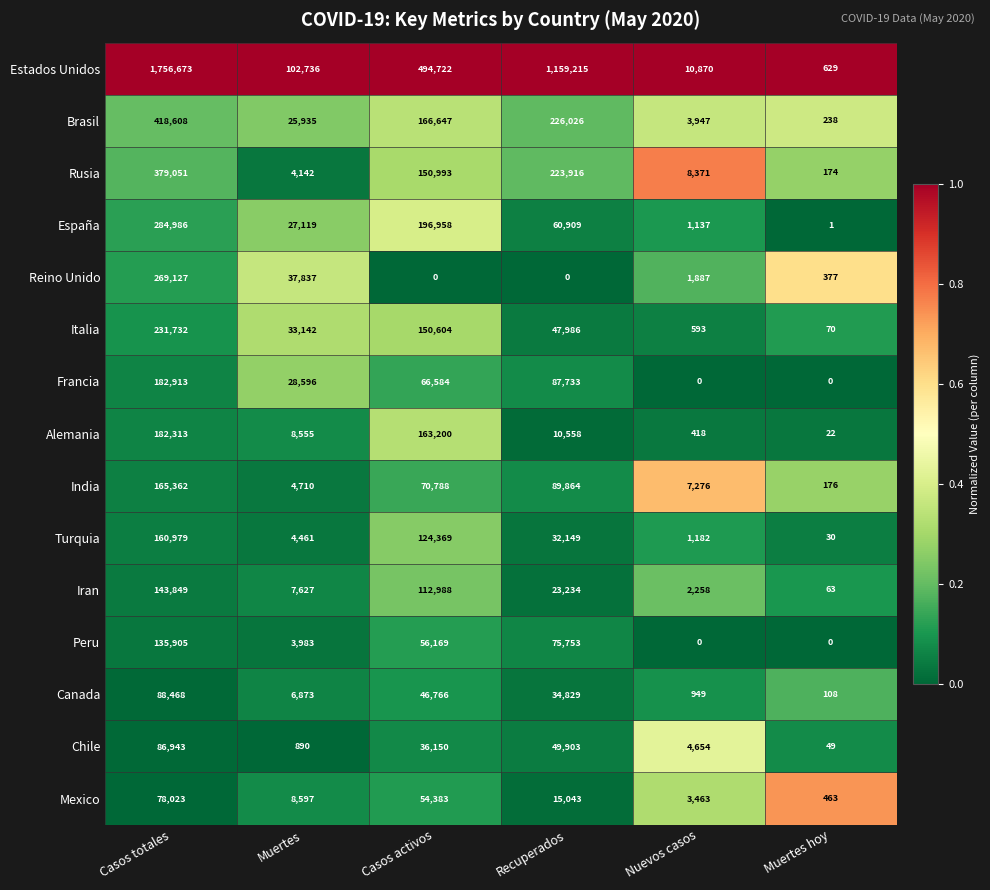

What is the total value across all series at Casos totales?

4564932